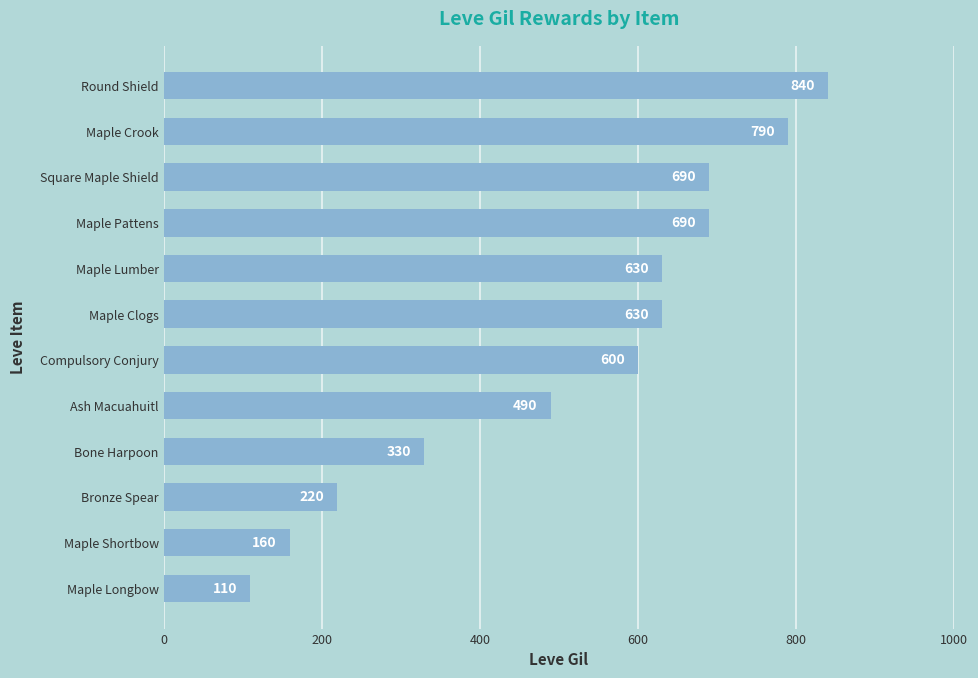

Which label corresponds to the smallest value in the chart?

Maple Longbow